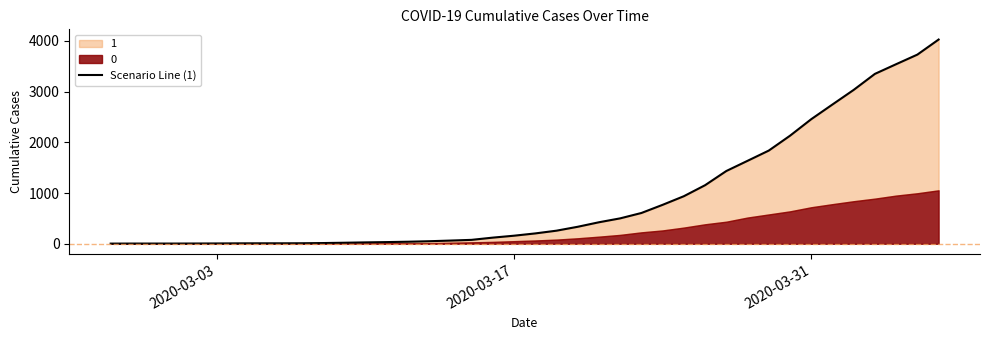

Reading right to left, extract all data points from this chart.

4028	3731	3542	3351	3035	2747	2457	2131	1838	1636	1435	1155	938	768	607	501	424	335	258	204	159	121	77	63	50	40	33	27	20	14	10	9	9	8	6	5	4	4	4	3